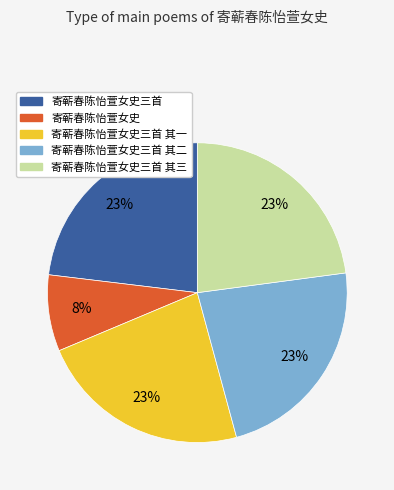

True or false: 寄蕲春陈怡萱女史三首 其三 accounts for 31% of the total.

False